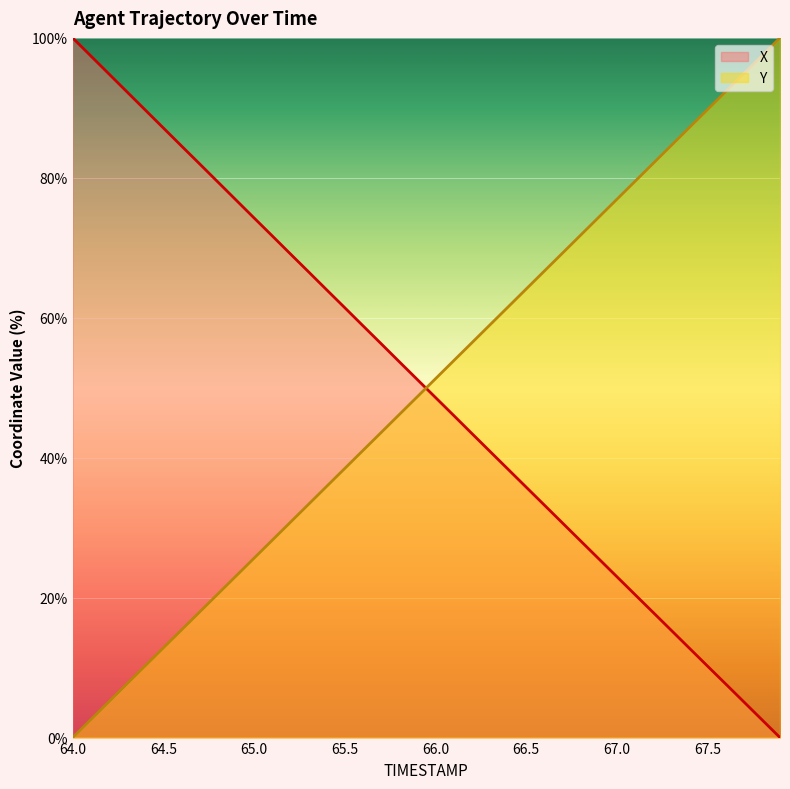

How many distinct data groups are displayed?

2